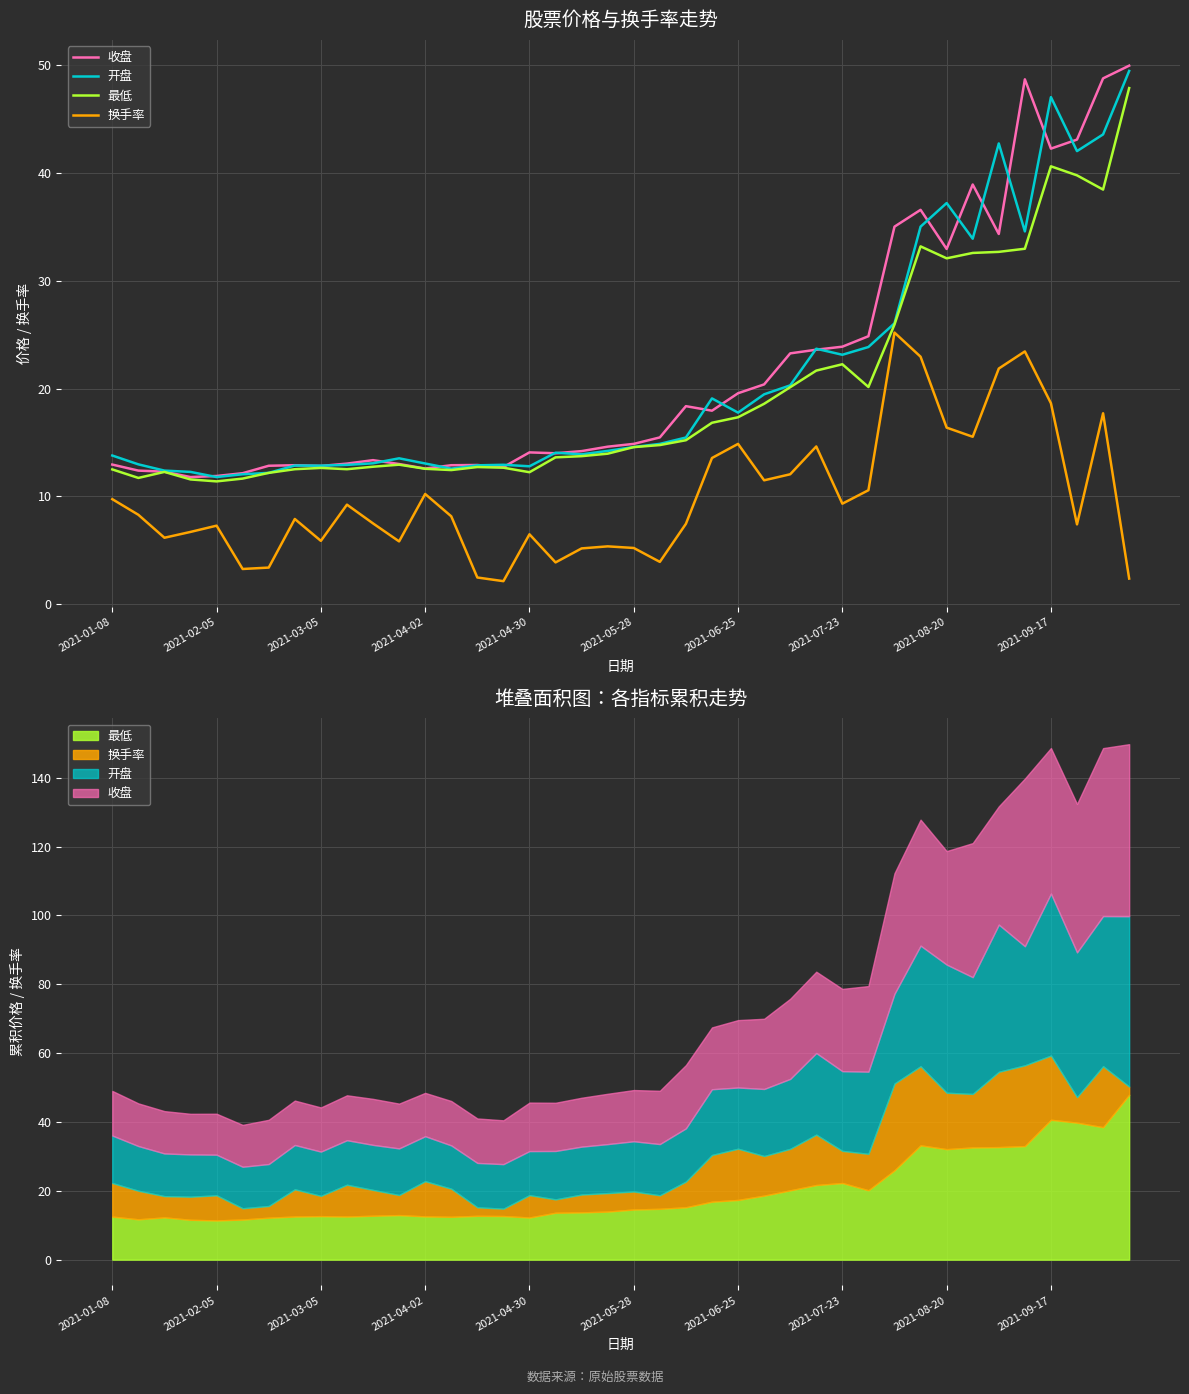

What is the average value of the 换手率 series?

10.0